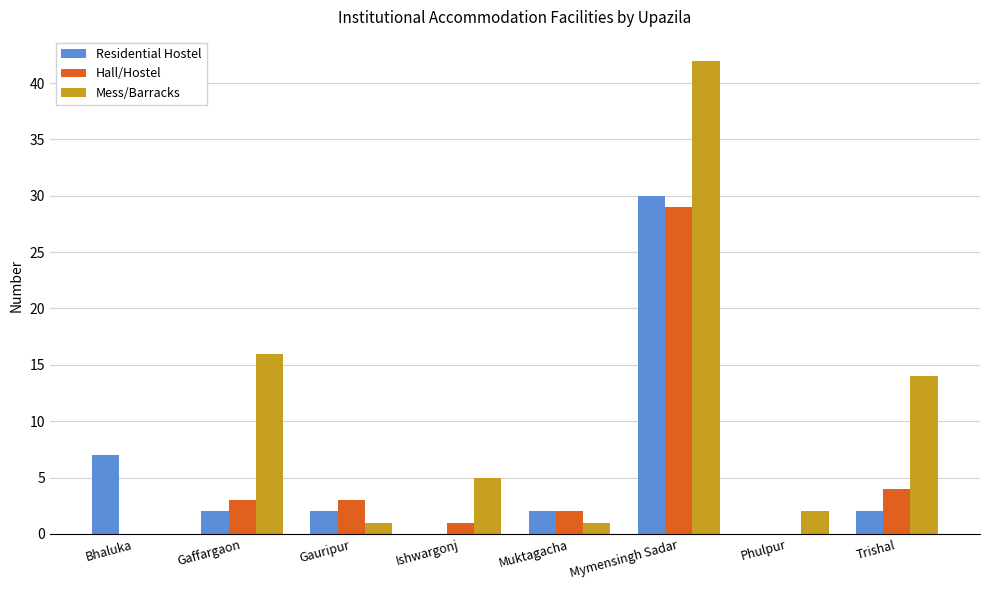

Where is Residential Hostel nearest to the value 15?

Bhaluka